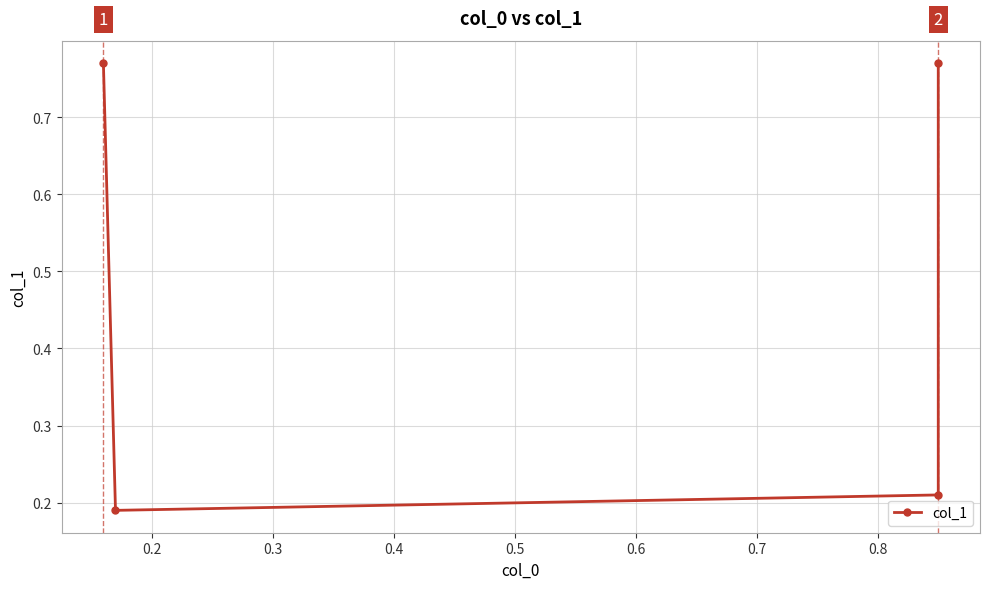

How many distinct data groups are displayed?

1